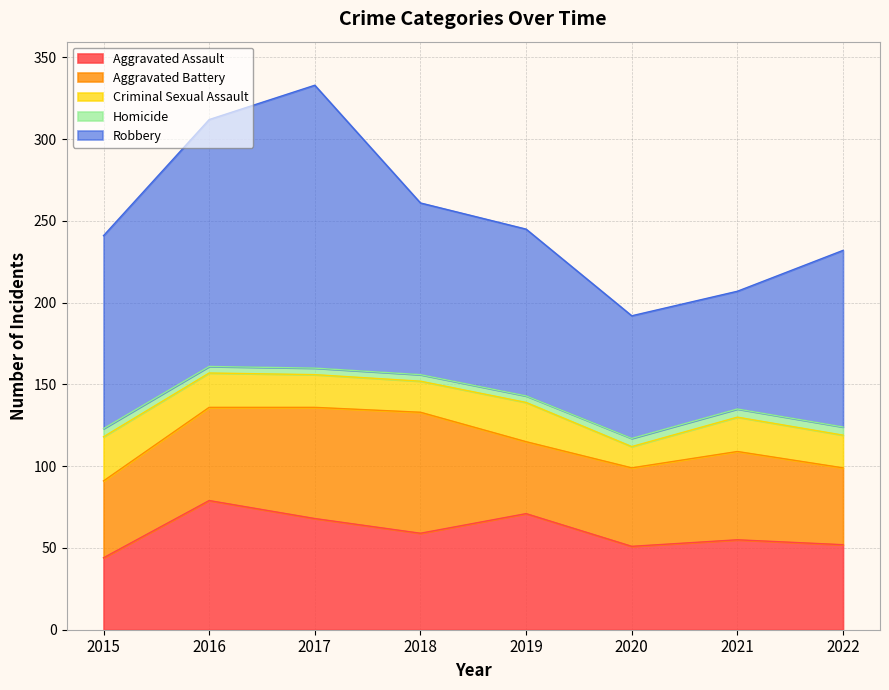

Between 2016 and 2015, which is larger?

2016